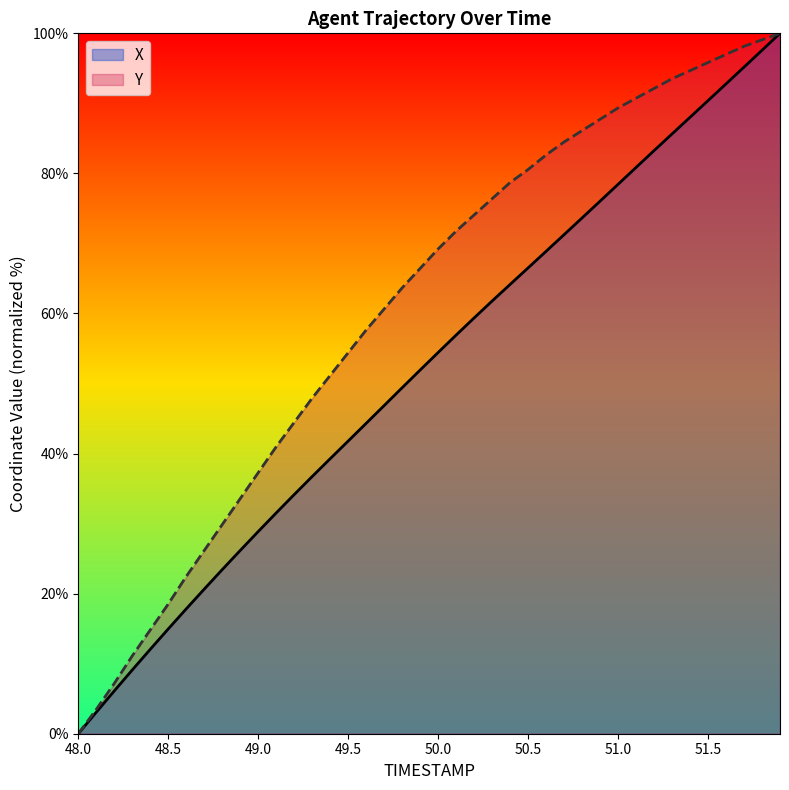

What position from the right is 49.3?

27